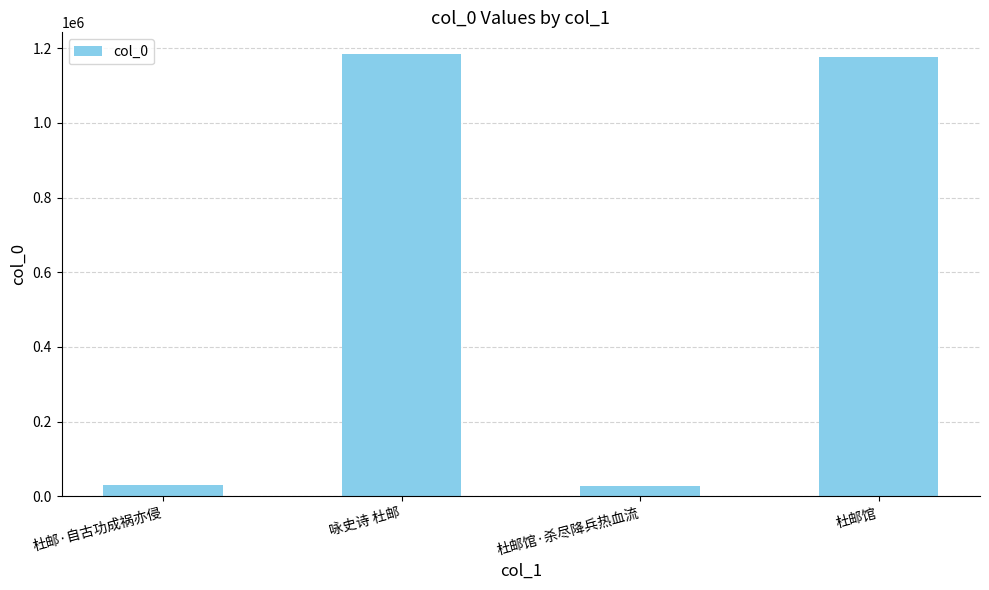

What is the value of the 3rd bar from the left?

27517